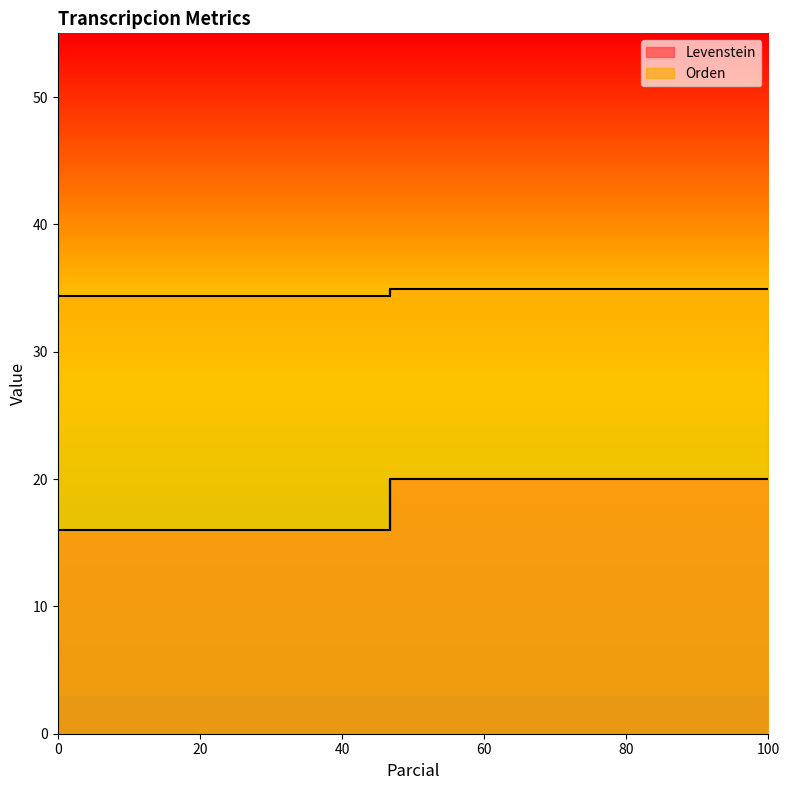

The value of Orden at Estandar is 34.4. True or false?

True